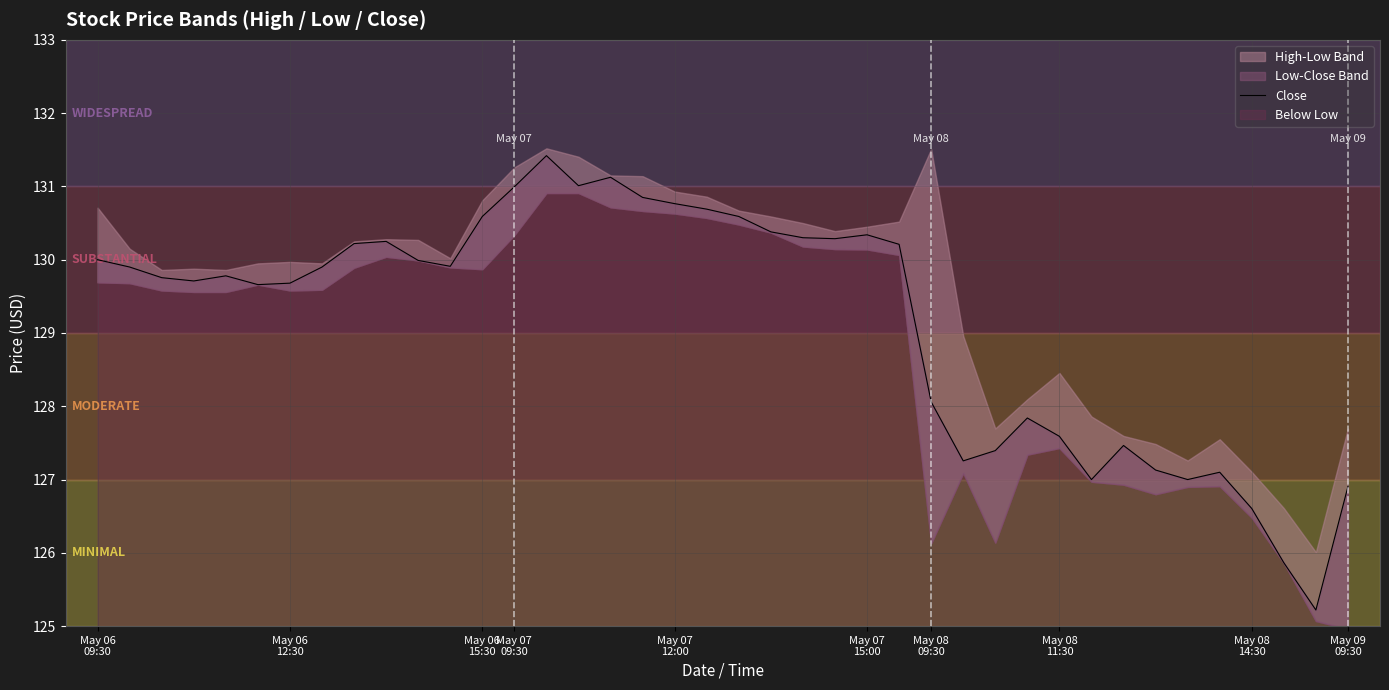

What is the ratio of the value at 32 to the value at 12?

1.0